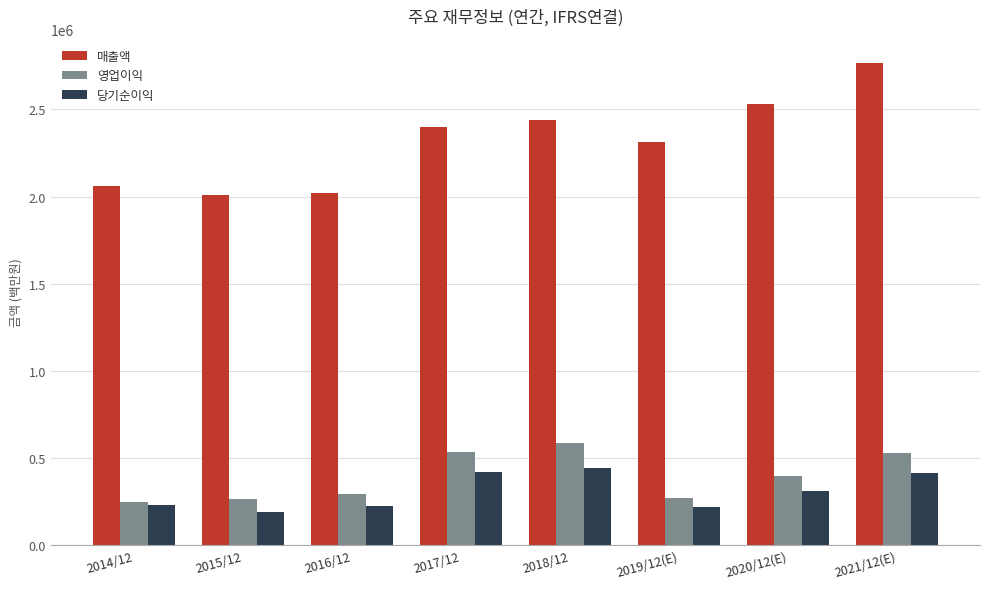

How many data points does each series have?

8